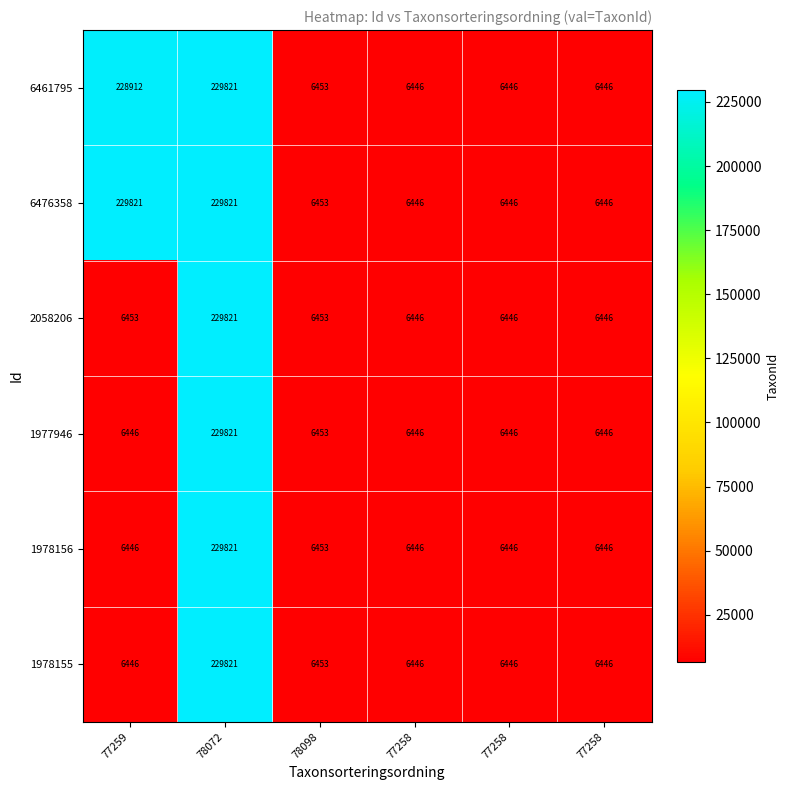

Which series has the widest spread of values?

6461795